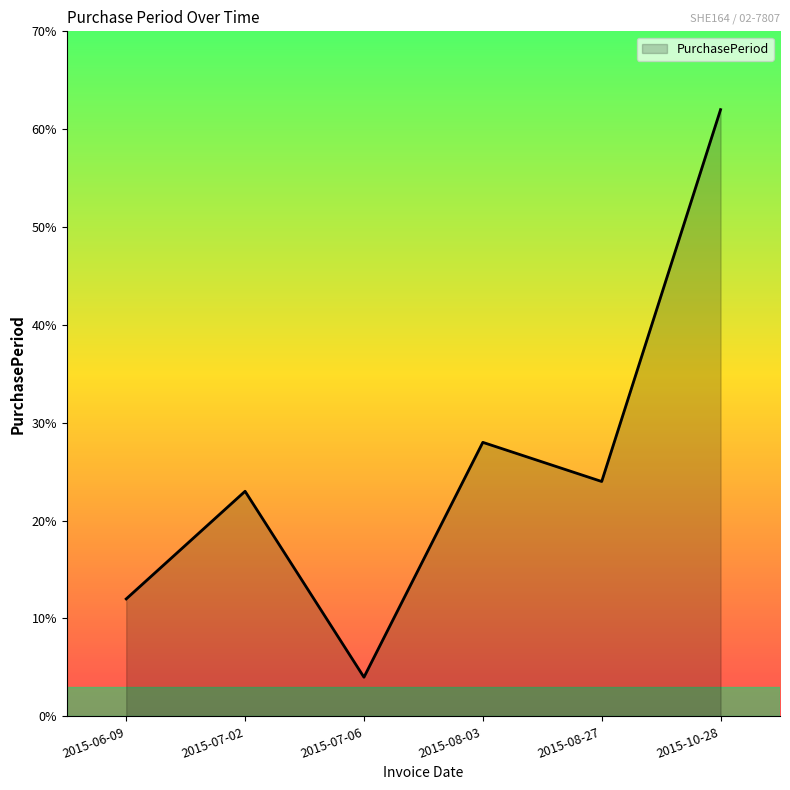

Between 2015-08-03 and 2015-08-27, which is larger?

2015-08-03